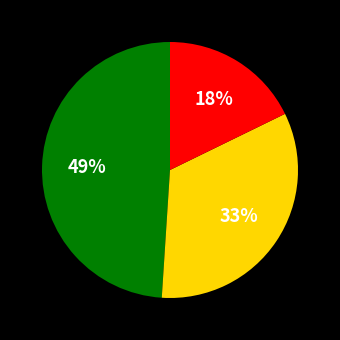

How many segments does this pie chart have?

3